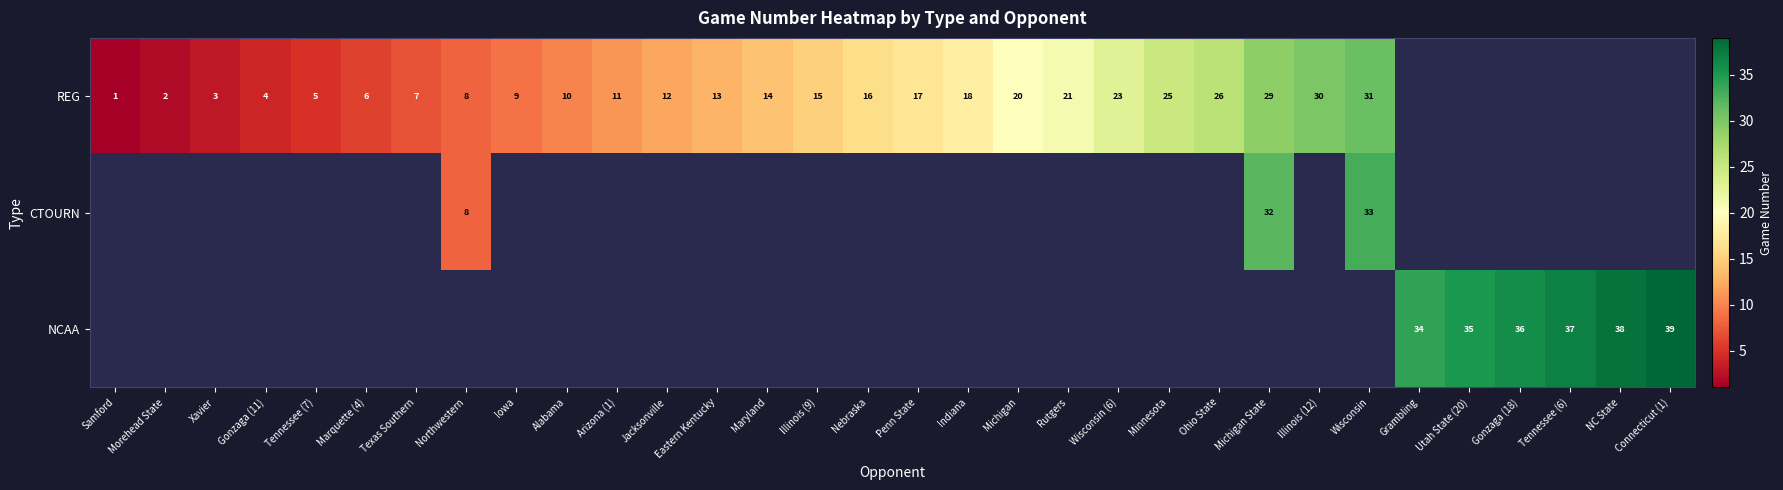

Is it true that NCAA equals 38 at NC State?

True